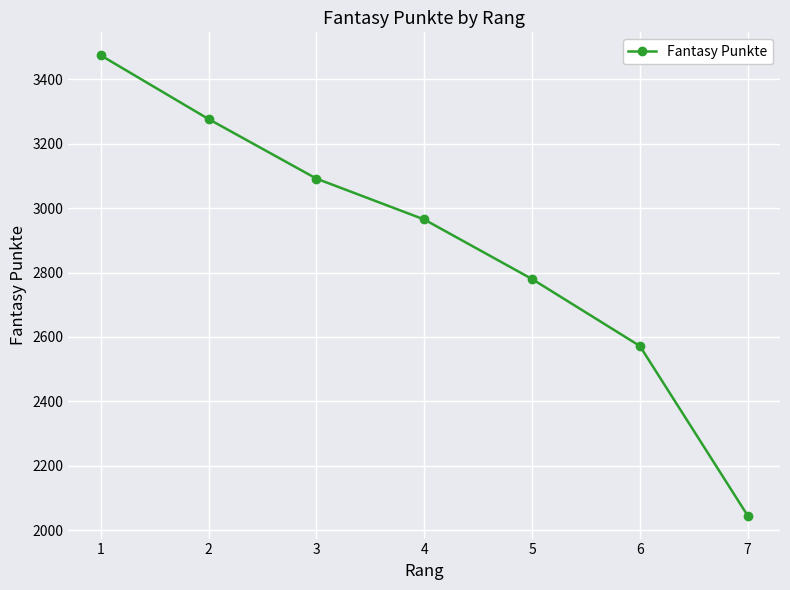

True or false: the data has more than 0 interior local peaks.

False